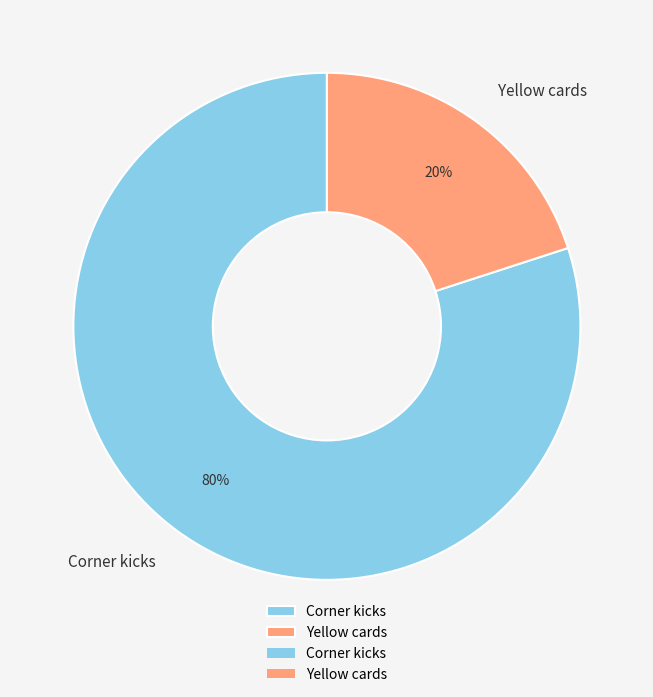

Combined, do Corner kicks and Yellow cards account for over 50%?

Yes